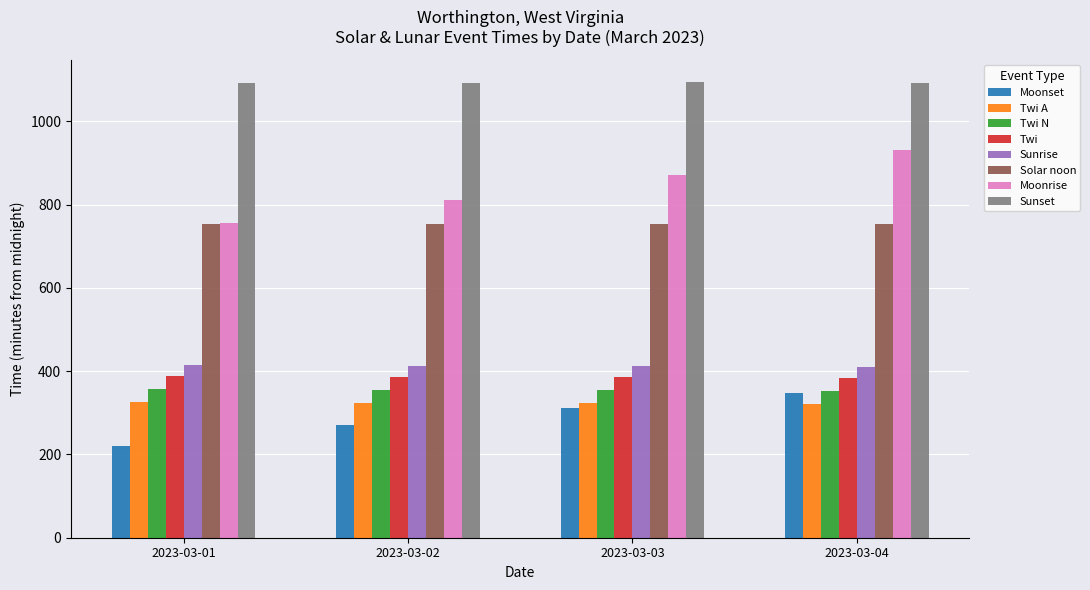

What is the minimum value for Twi A?

321